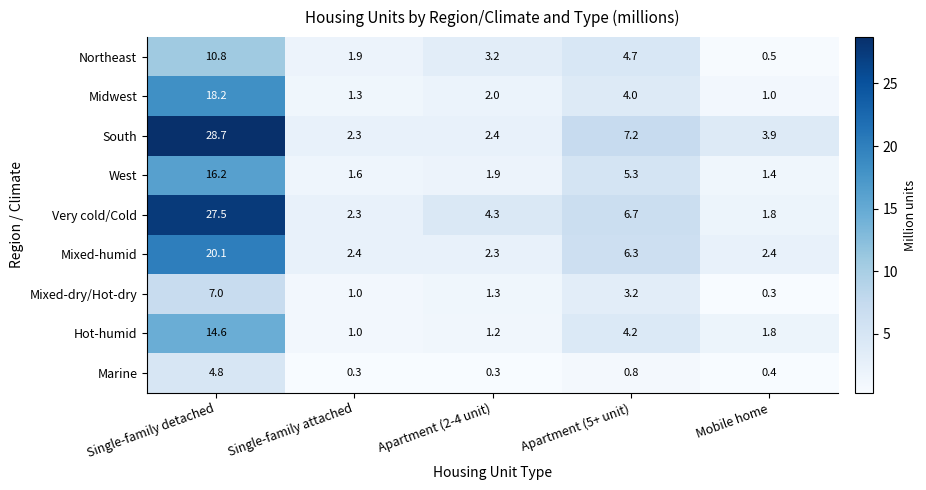

Read the Northeast value at Apartment (5+ unit).

4.7